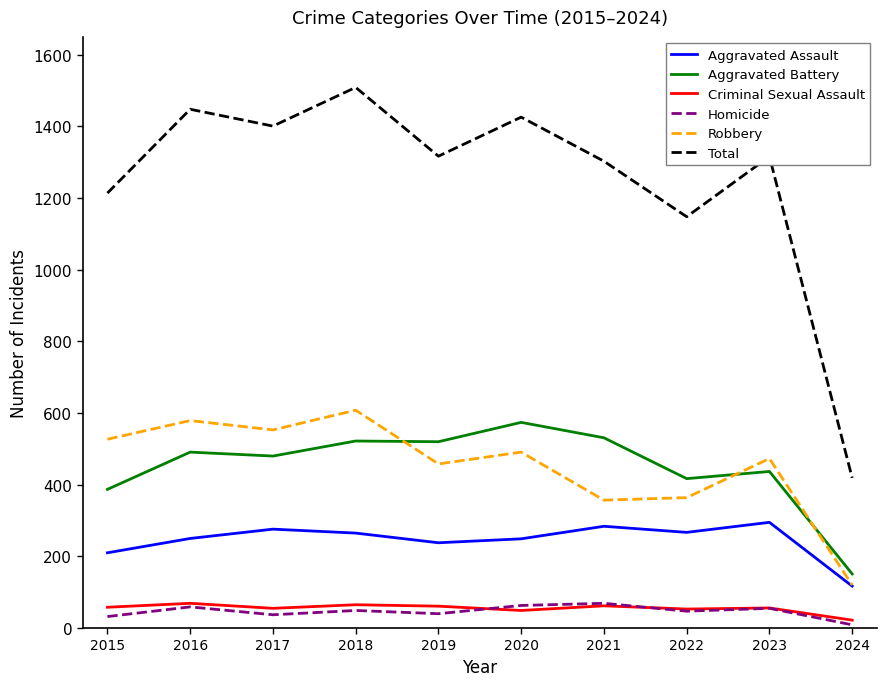

Is the value of Criminal Sexual Assault at 2021 greater than the value of Aggravated Battery at 2015?

No